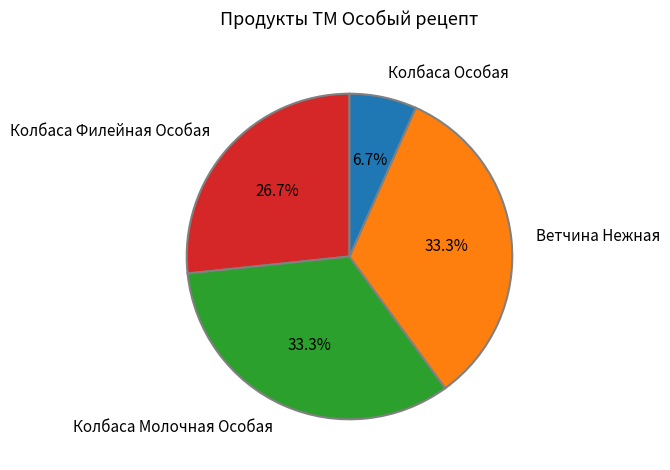

True or false: Колбаса Филейная Особая accounts for 27% of the total.

True